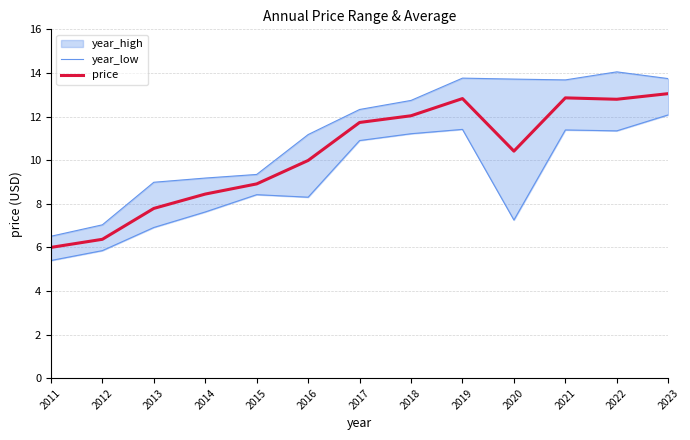

The price series shows 6.4 at 2012. True or false?

True